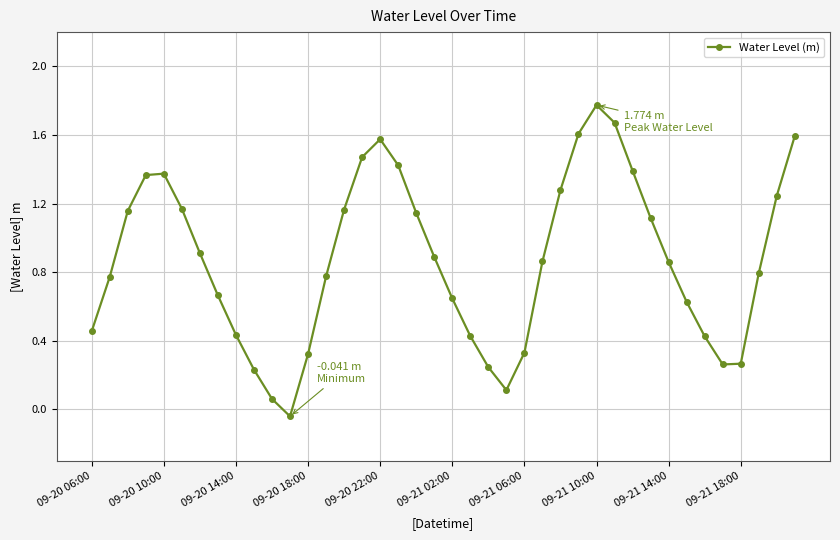

Does the chart have visible grid lines?

Yes